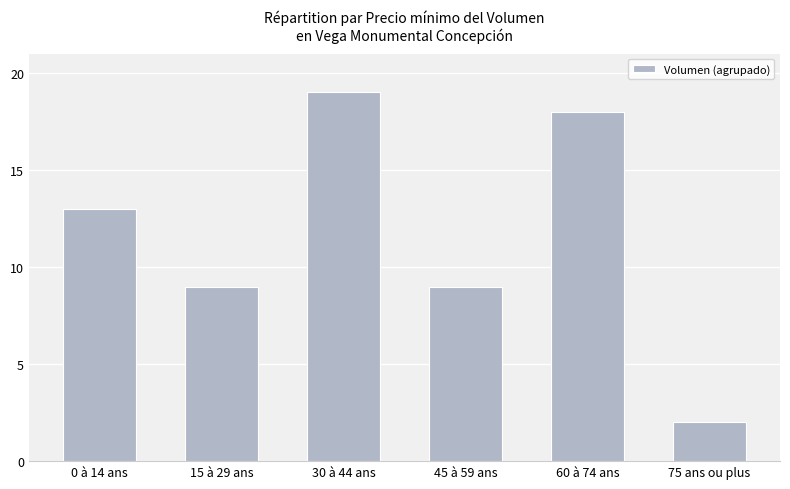

What value does the data have at 60 à 74 ans, to the nearest 5?

20